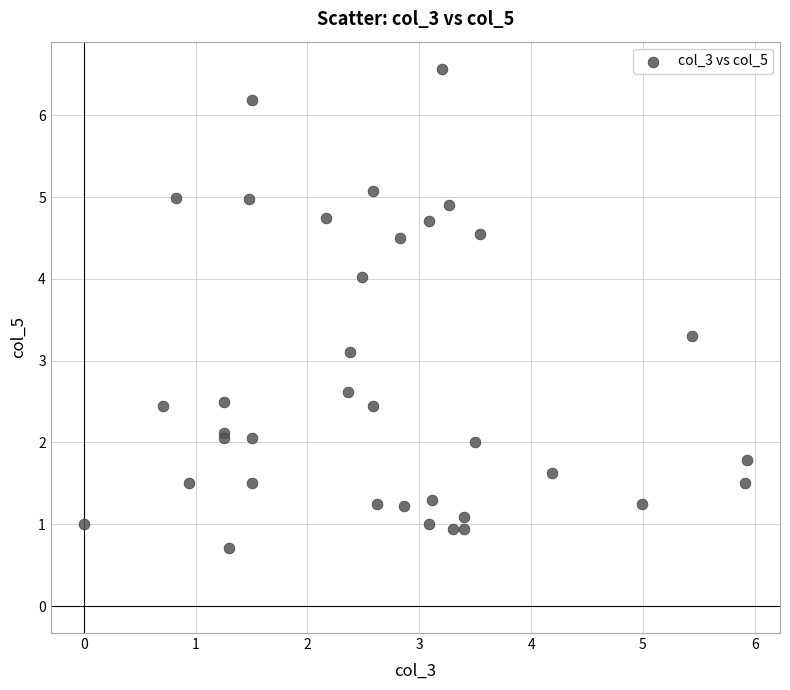

What Y value in the scatter plot is closest to 3?

3.1